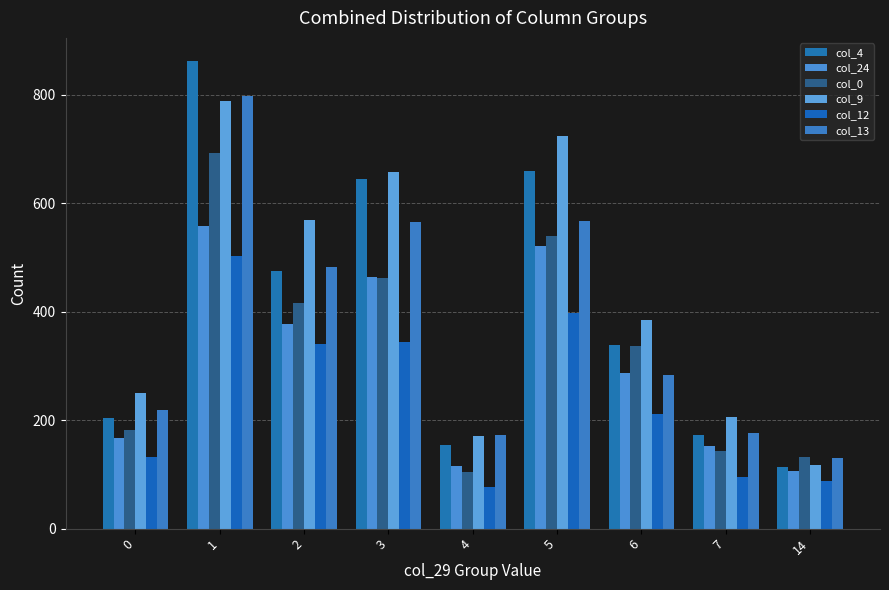

What is the sum of the col_24 values at 1 and 0?

726